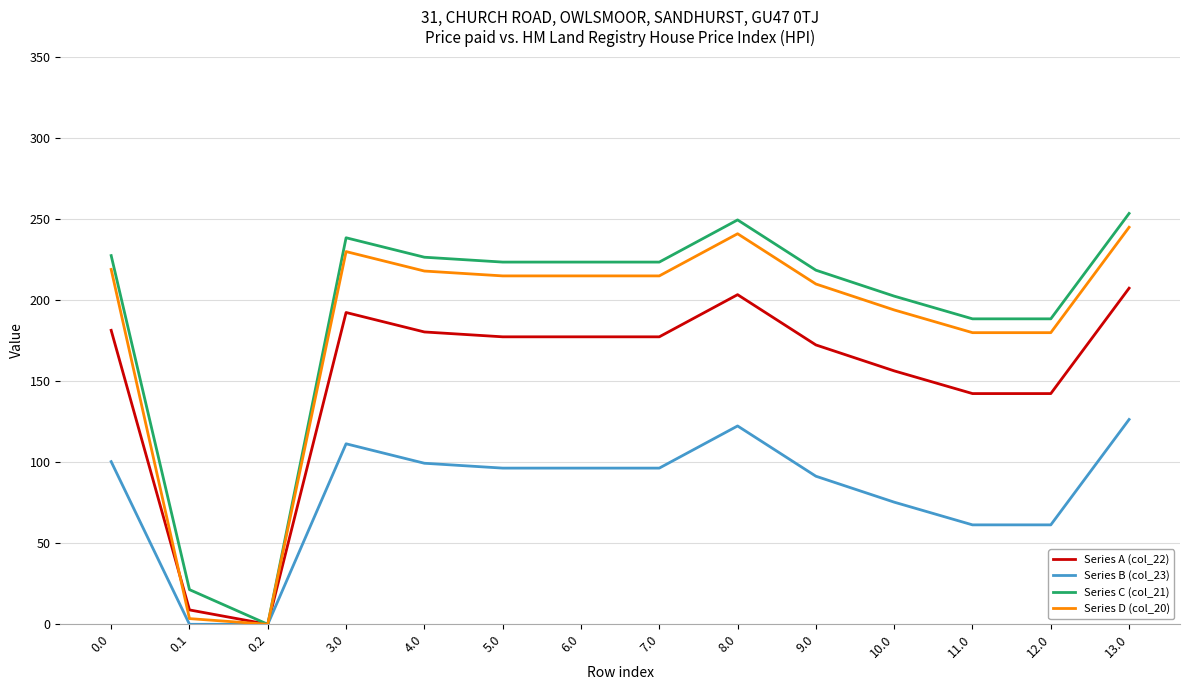

Which series has the largest total across all categories?

Series C (col_21)